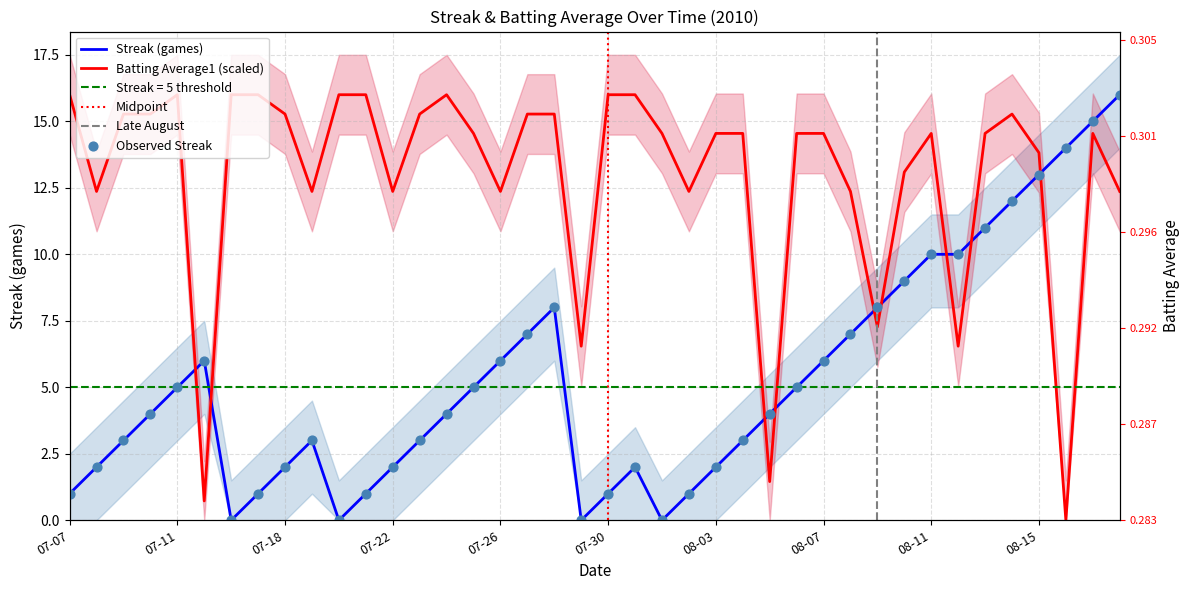

What is the total value across all series at 07-26?

18.4